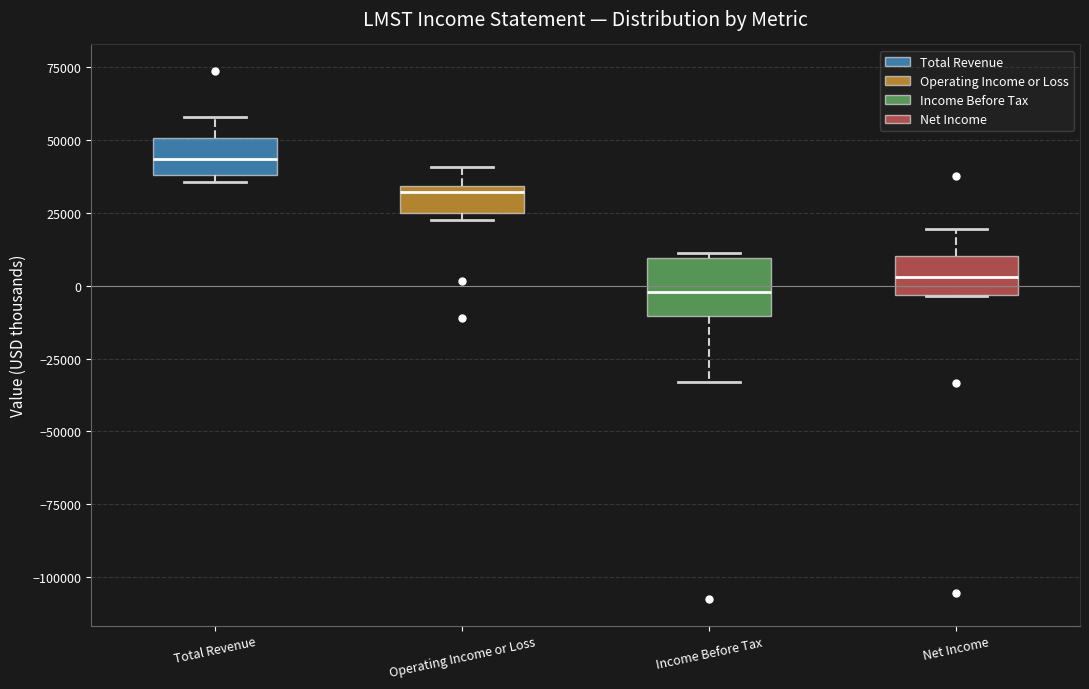

Reading left to right, read every box against the y-axis: the position of its median line, the range the box covers, and the ends of its whiskers. The values are not printed on the chart, so give them approximately, as read against the axis.

Total Revenue: median 45000, box 40000 to 50000, whiskers 35000 to 60000
Operating Income or Loss: median 30000, box 25000 to 35000, whiskers 25000 (just below the box's lower edge) to 40000
Income Before Tax: median 0, box -10000 to 10000, whiskers -35000 to 10000
Net Income: median 5000, box -5000 to 10000, whiskers -5000 to 20000